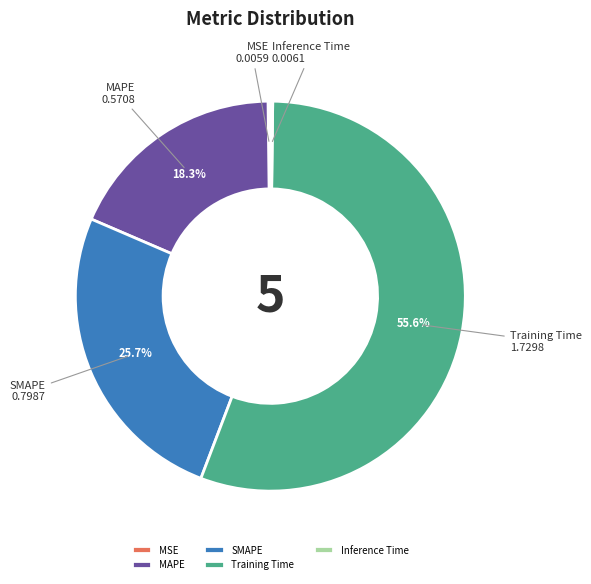

Which has a higher value, Training Time or SMAPE?

Training Time